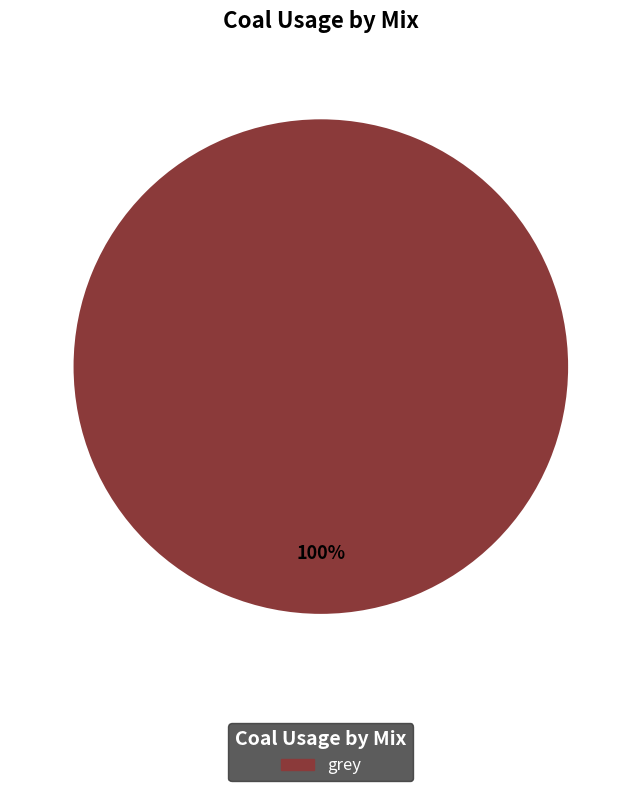

Does any single category account for the majority?

Yes